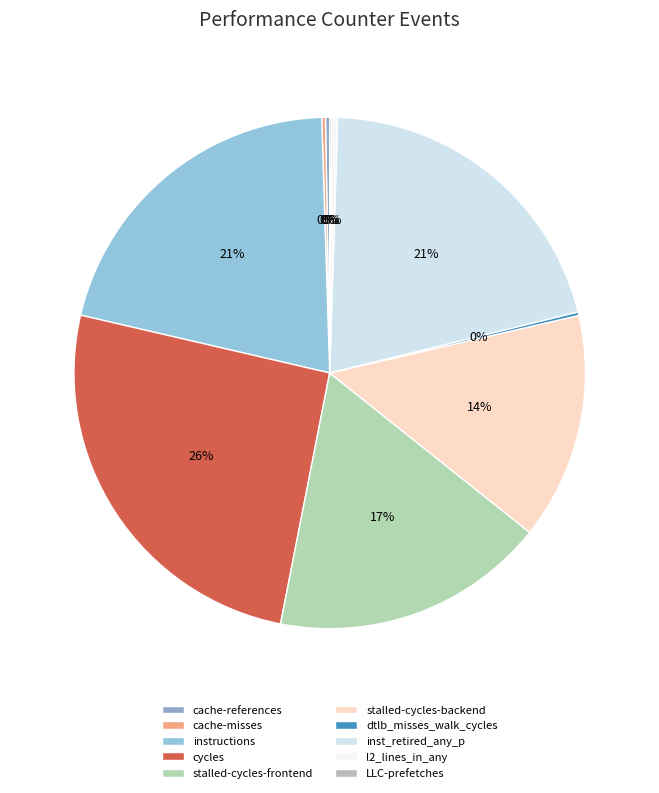

Which slice is the largest?

cycles